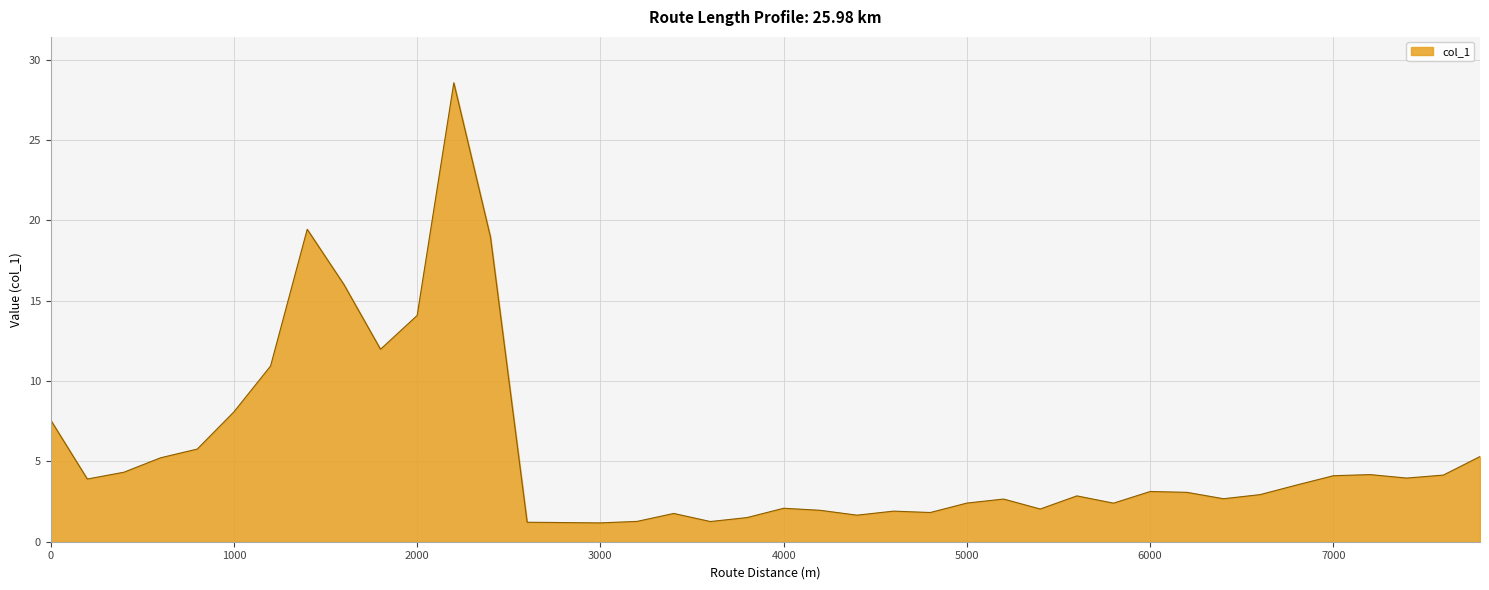

What is the greatest value displayed?

28.6